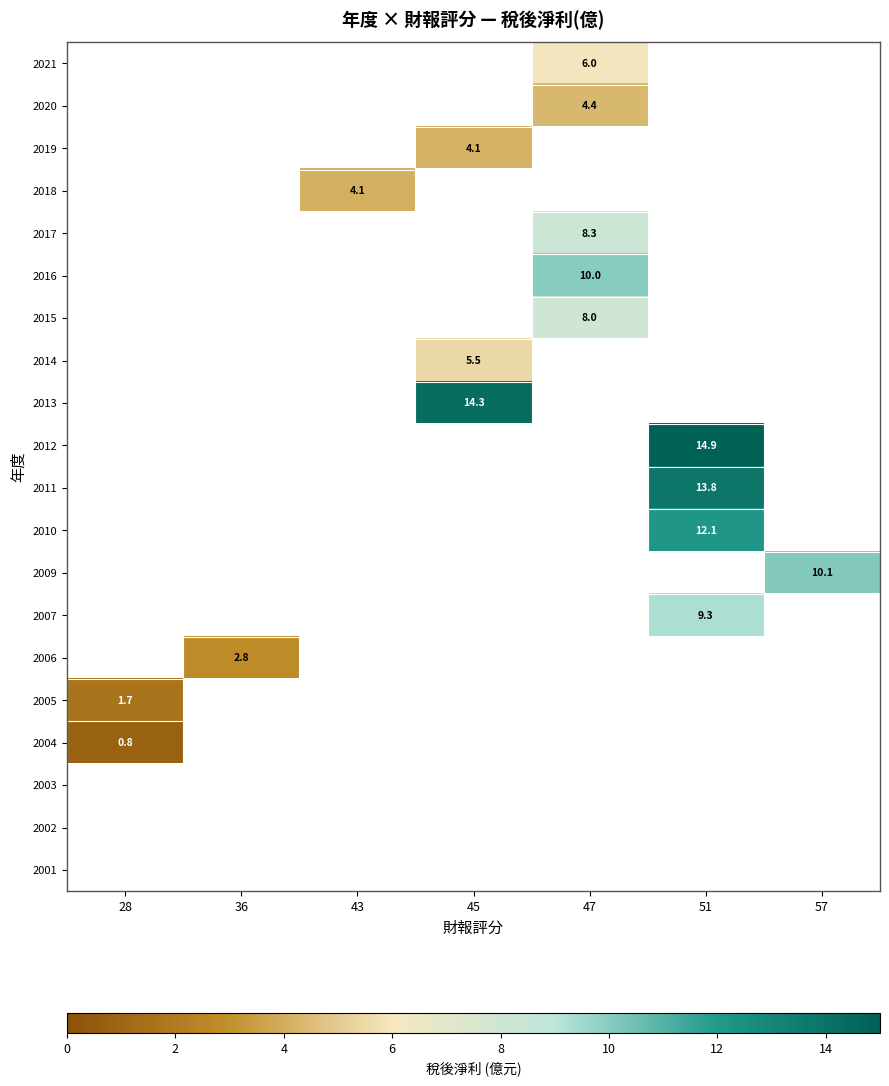

Which category has the lowest value across all series?

28